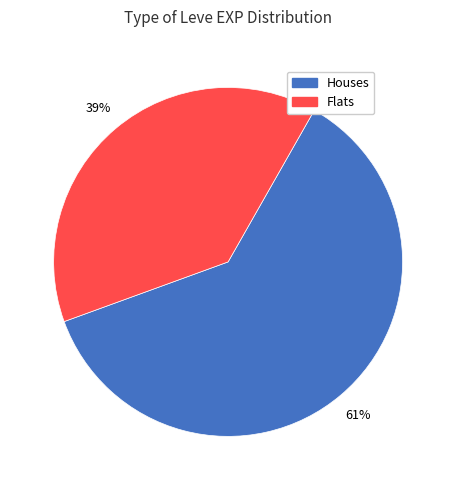

What is the largest slice in the pie chart?

Houses